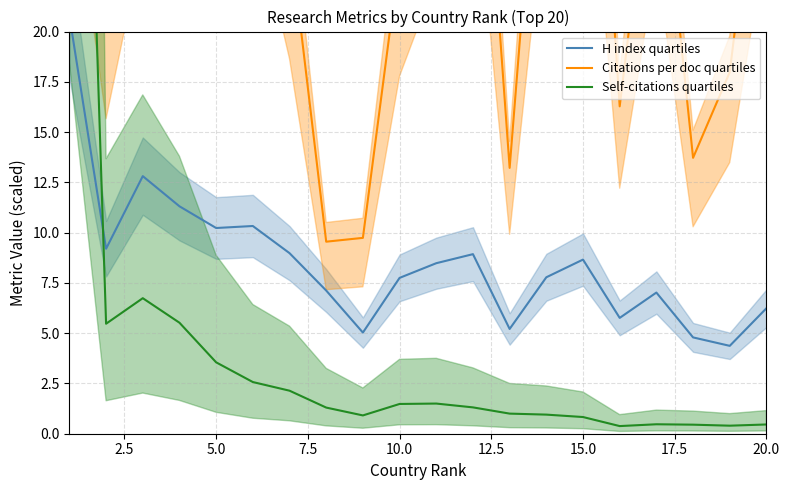

What is the greatest value displayed?

61.5